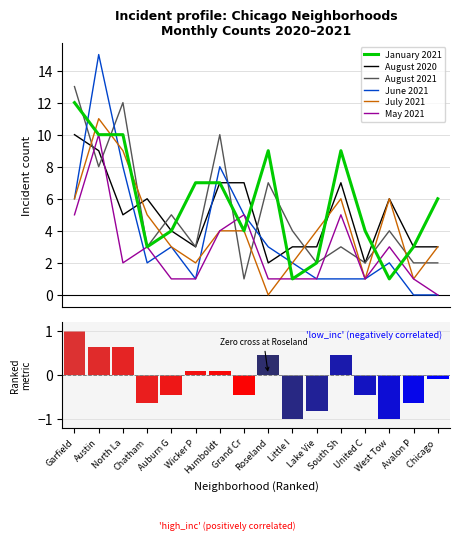

After their last crossing, which series has the higher values: June 2021 or January 2021?

January 2021